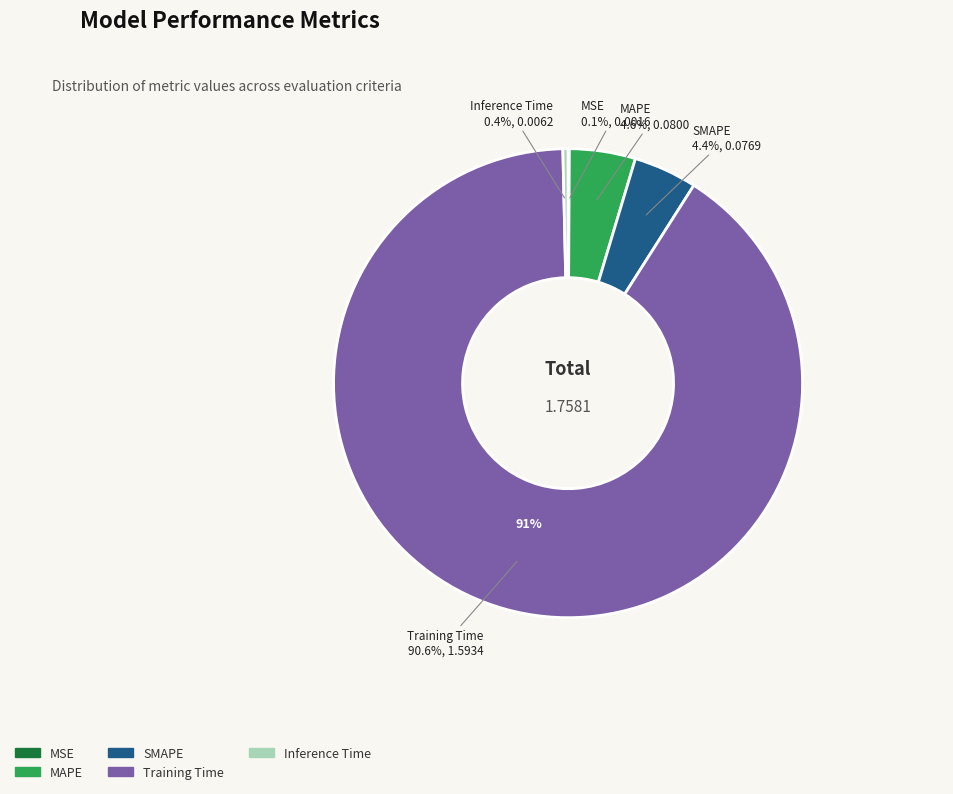

Is Training Time the majority of the pie?

Yes